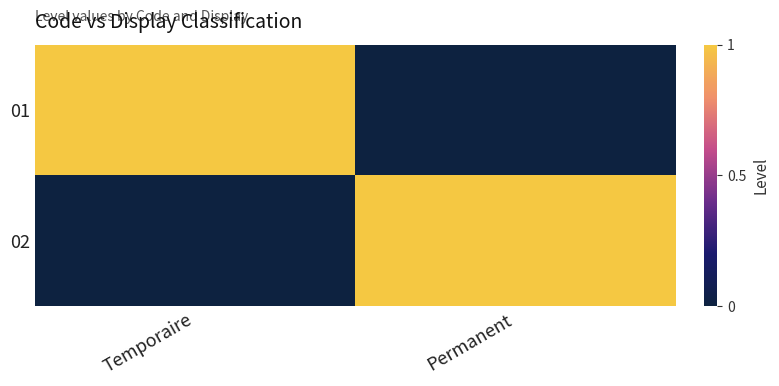

Reading left to right, list all the values displayed in this chart.

01: Temporaire=1	Permanent=0
02: Temporaire=0	Permanent=1